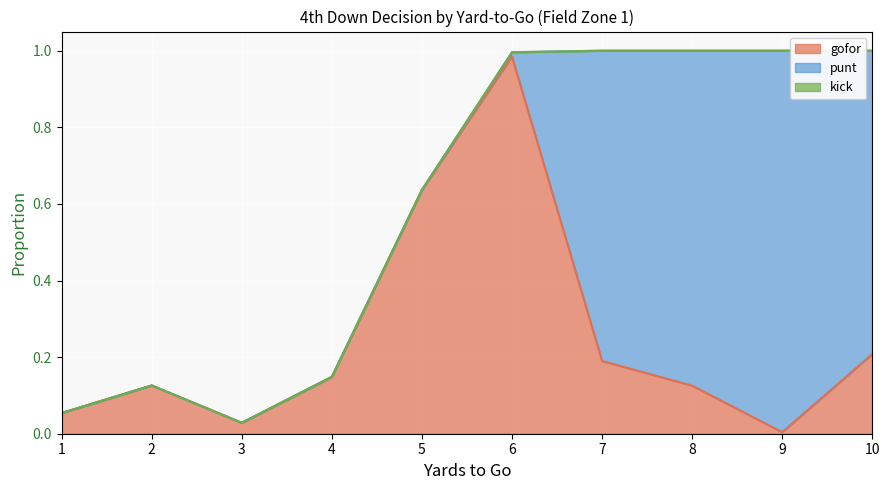

Does the chart display data point markers on the line(s)?

No